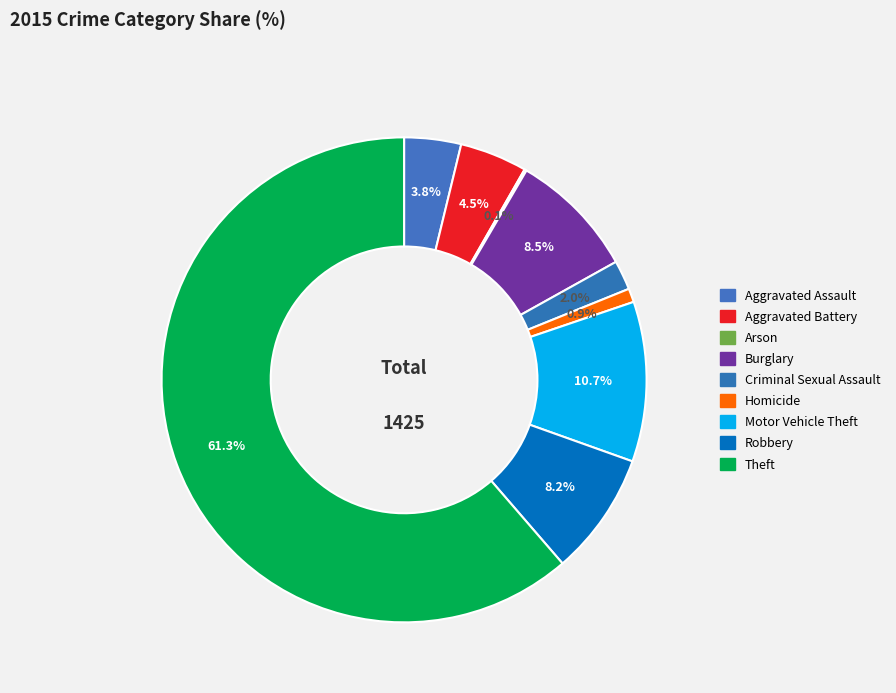

How many slices are in this pie chart?

9